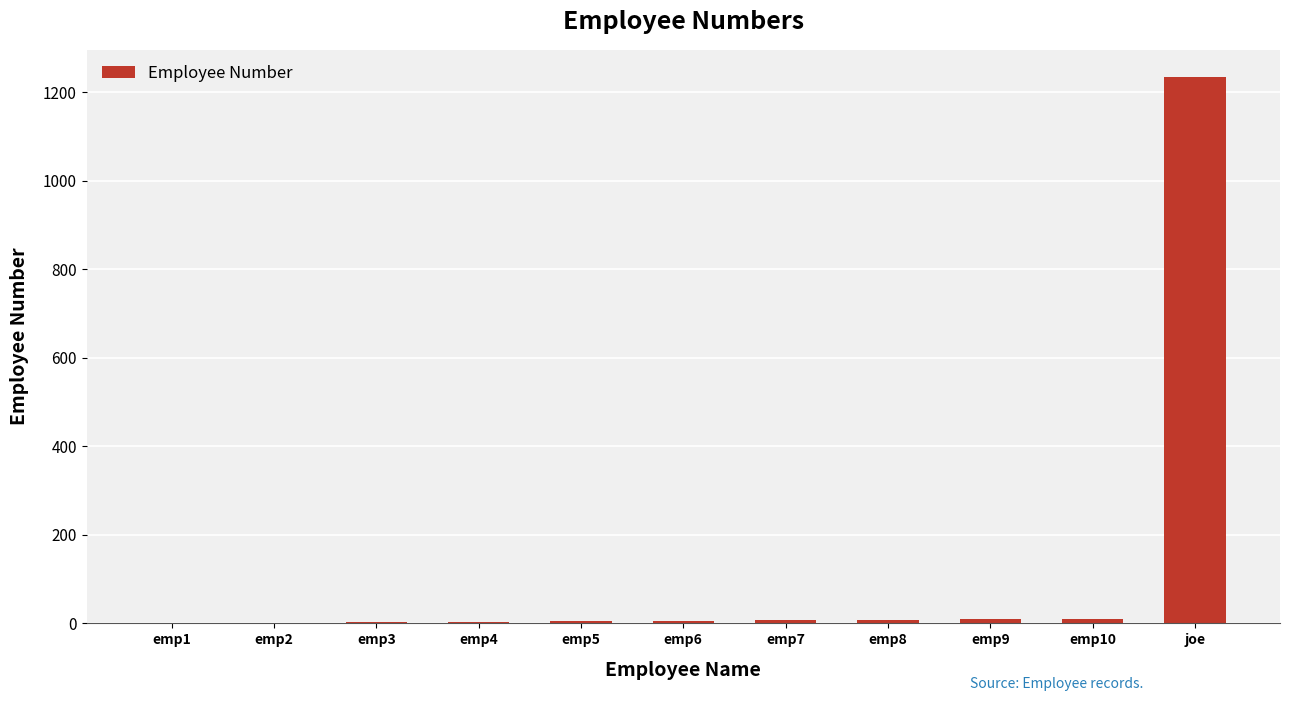

What is the difference between the values at emp7 and emp8?

1